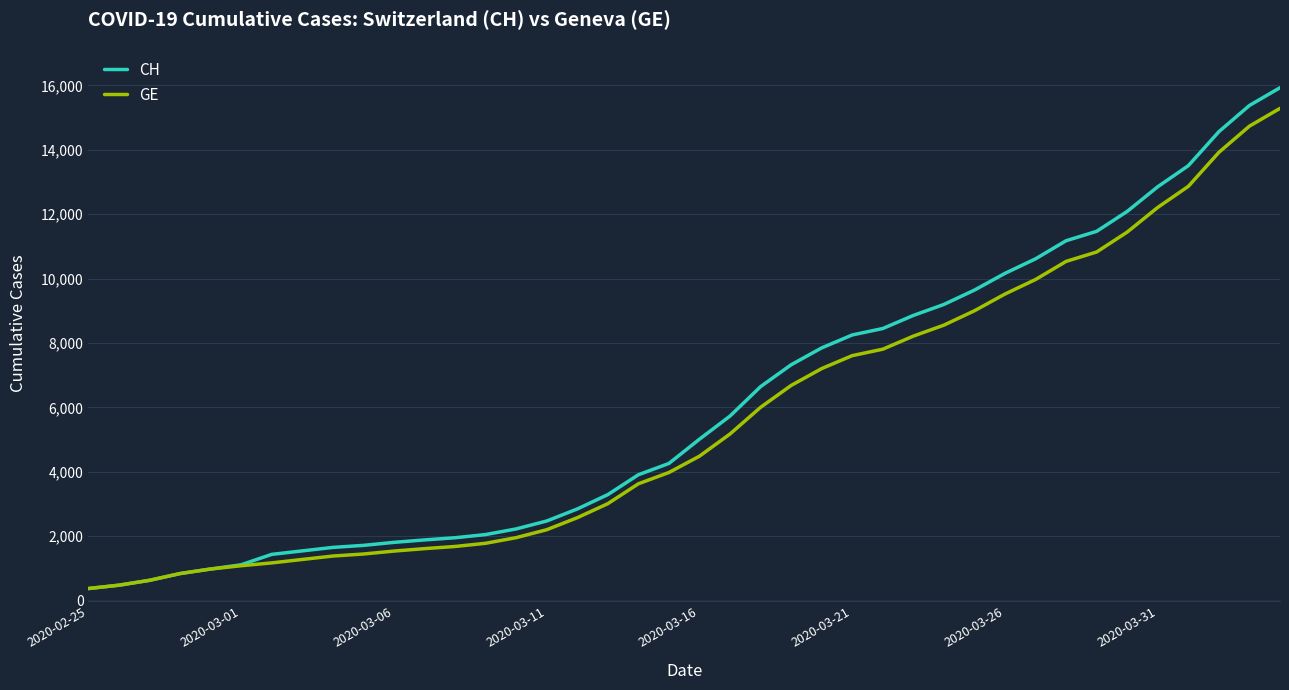

What is the greatest value displayed?

15926